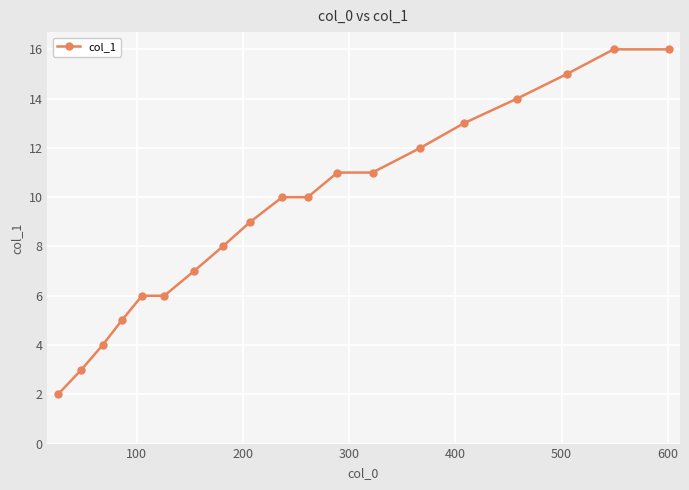

How many lines are shown in the chart?

1